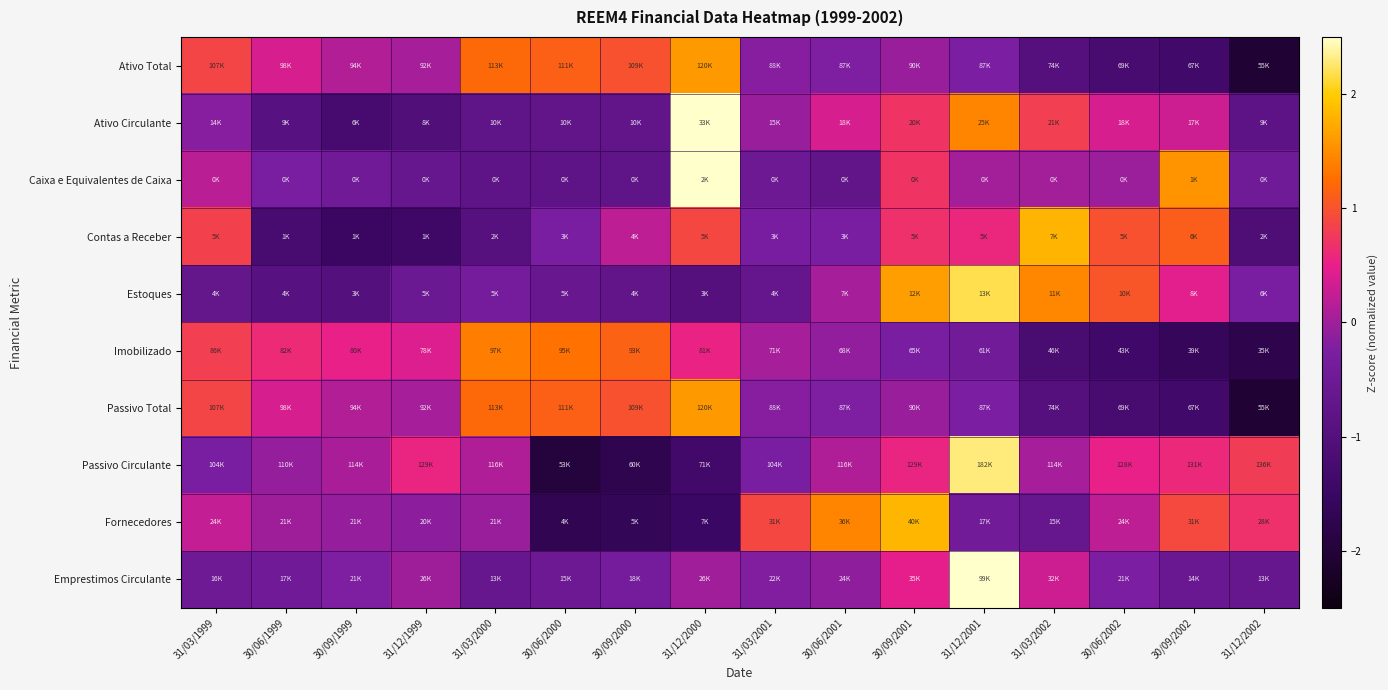

Which has a higher value, 30/06/1999 or 30/09/1999?

30/06/1999